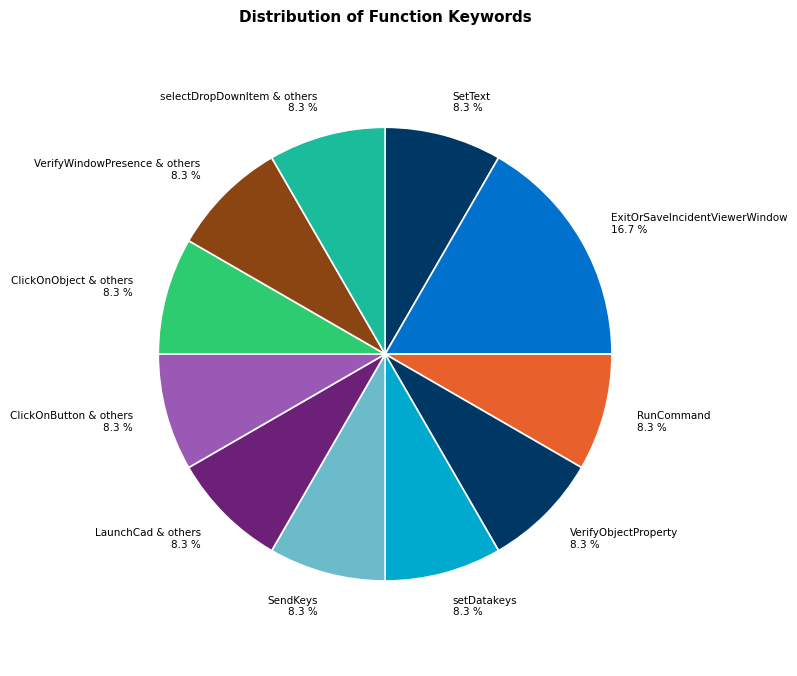

To the nearest percent, what is the combined percentage of ExitOrSaveIncidentViewerWindow and SetText?

25%